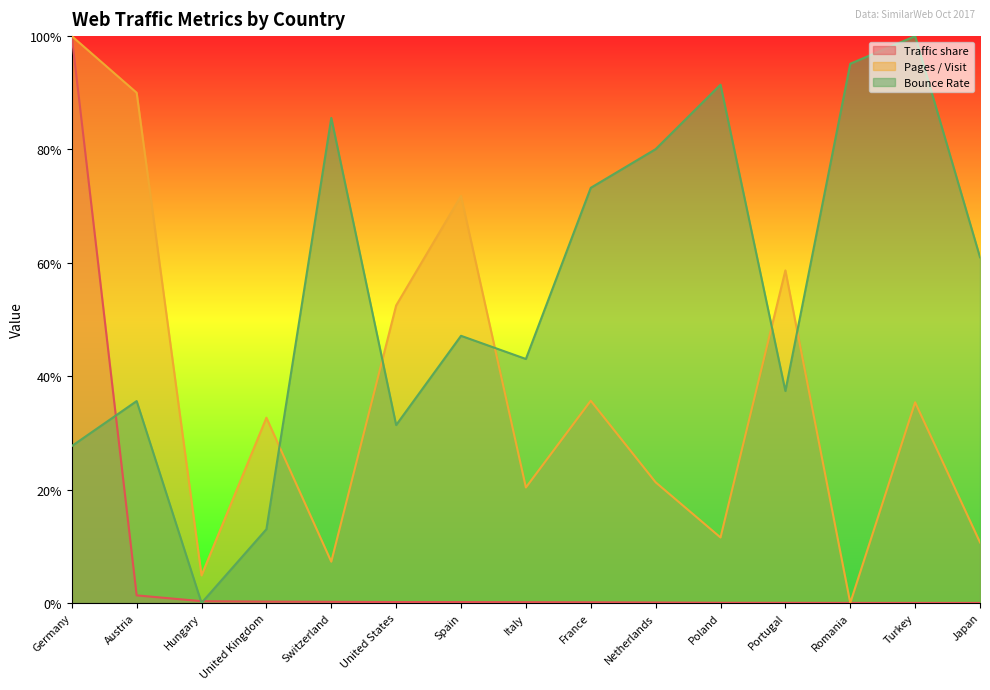

The value of Pages / Visit at Poland is 0.2. True or false?

False